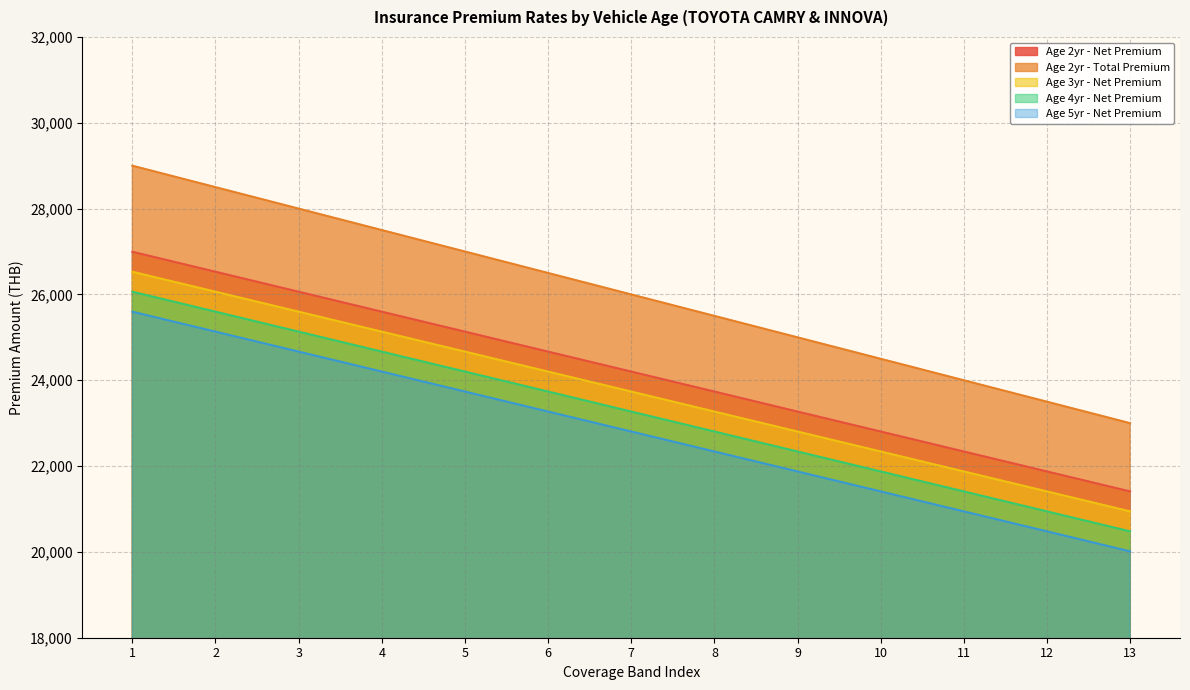

List the labels in order of Age 2yr - Net Premium value, smallest first.

13, 12, 11, 10, 9, 8, 7, 6, 5, 4, 3, 2, 1